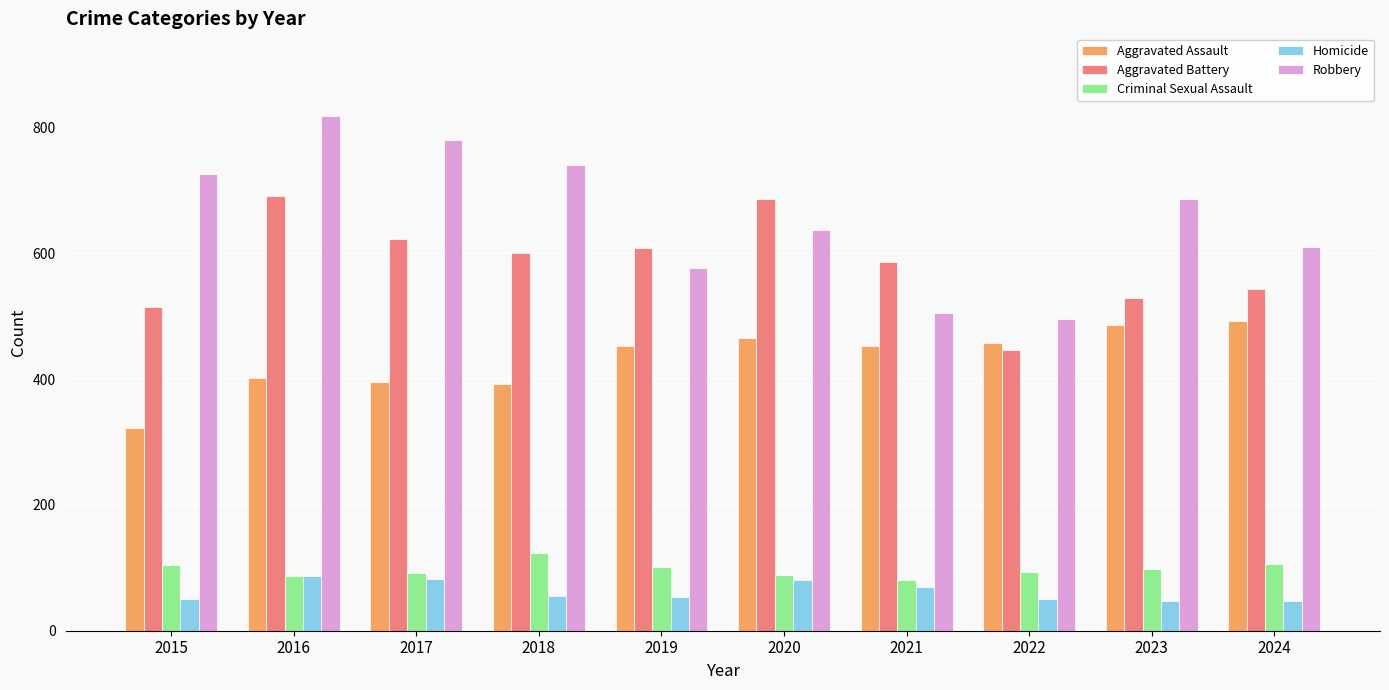

How many data points does each series have?

10